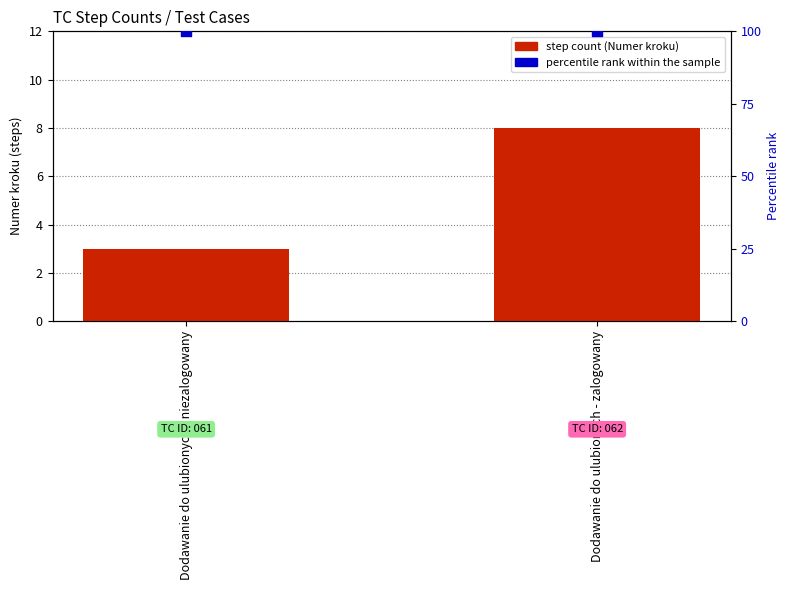

At which category is the sum across all series the highest?

Dodawanie do ulubionych - zalogowany